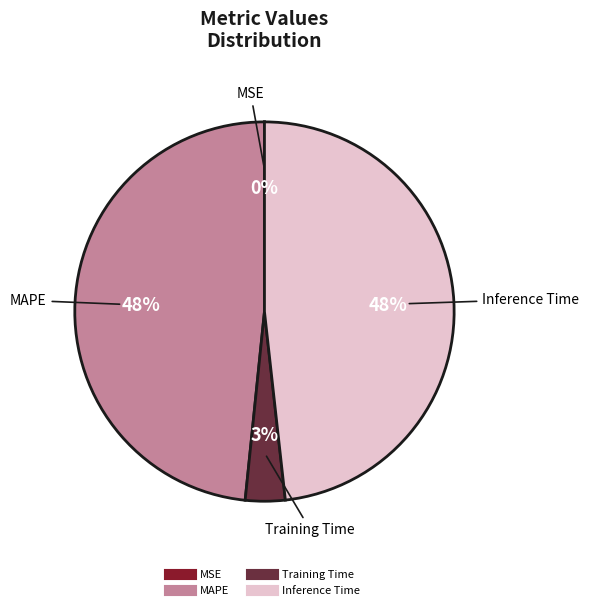

Does any single category account for the majority?

No